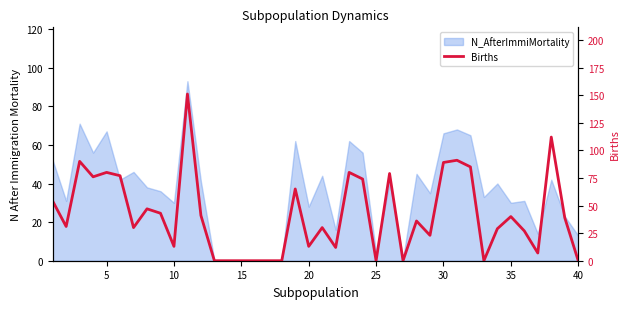

What value does the data have at 20, to the nearest 5?

30